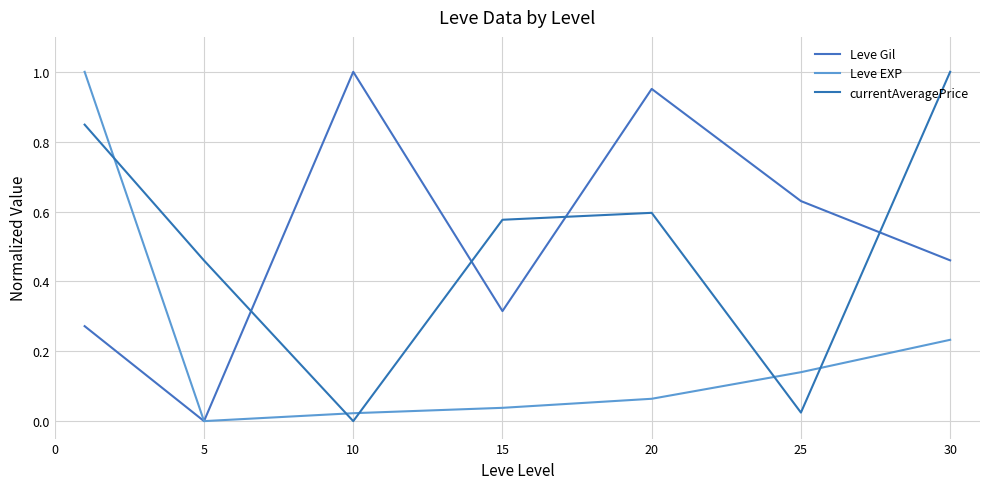

Which category has the highest value in the Leve Gil series?

10